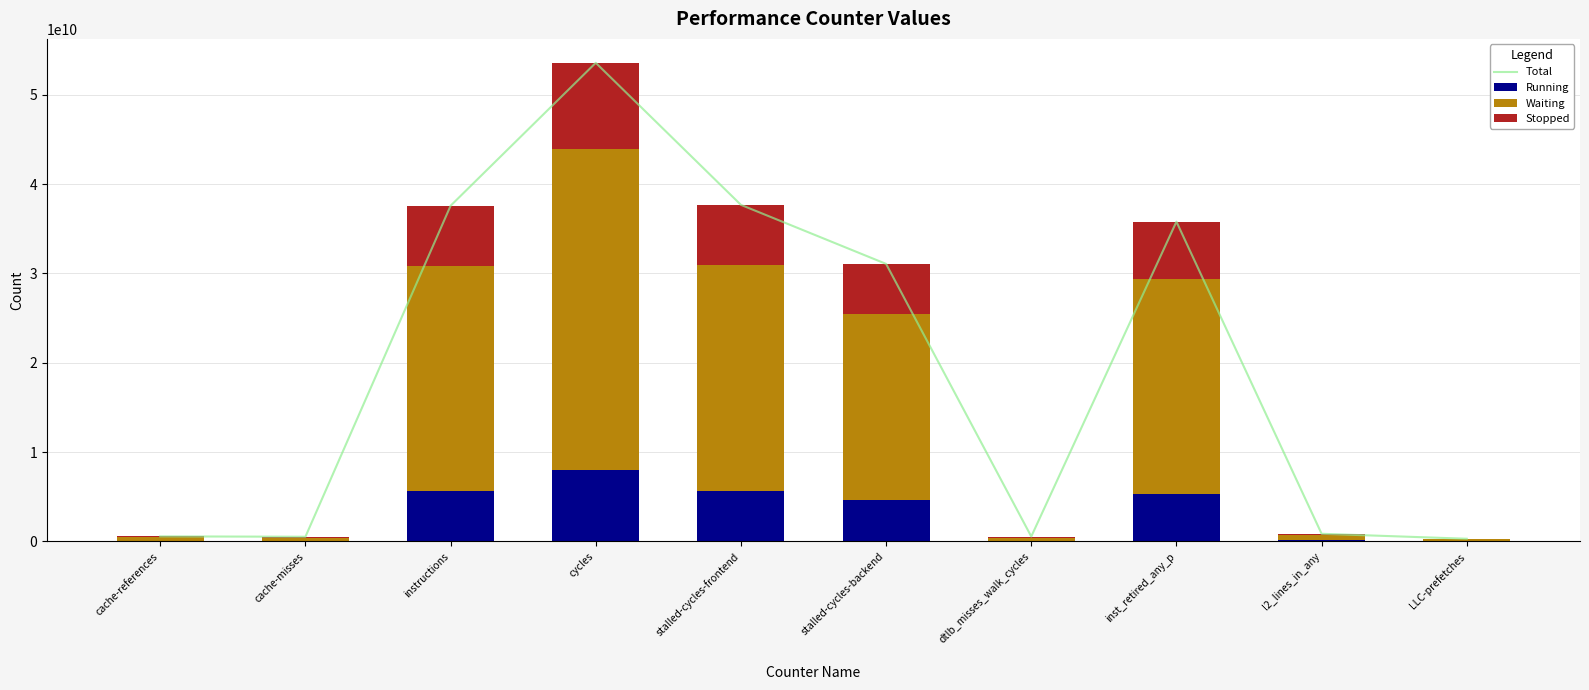

Rank the categories by Waiting value from highest to lowest.

cycles, stalled-cycles-frontend, instructions, inst_retired_any_p, stalled-cycles-backend, l2_lines_in_any, cache-references, dtlb_misses_walk_cycles, cache-misses, LLC-prefetches